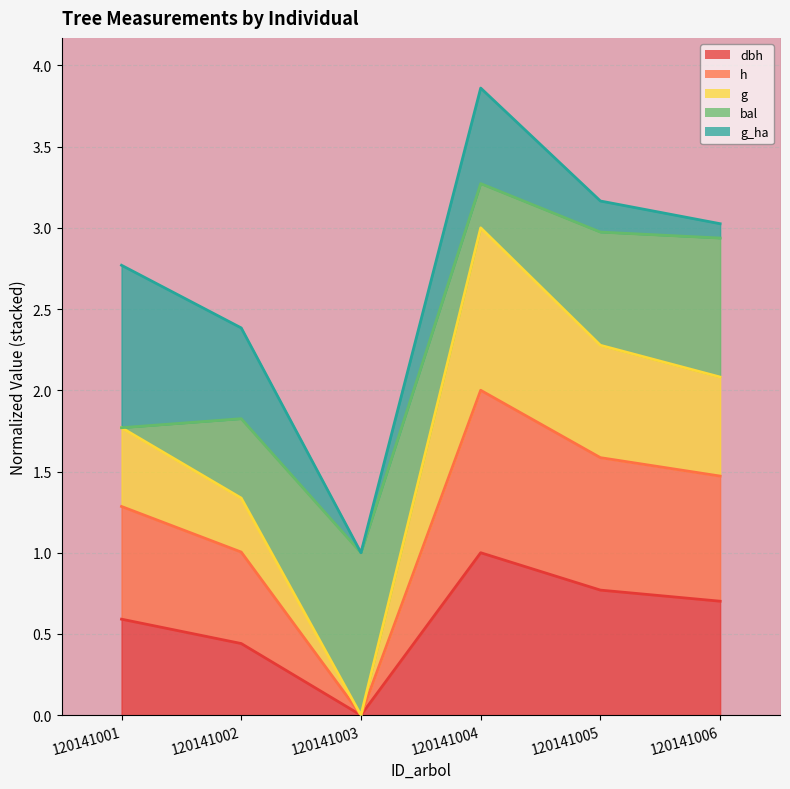

The value of dbh at 120141006 is 1.2. True or false?

False